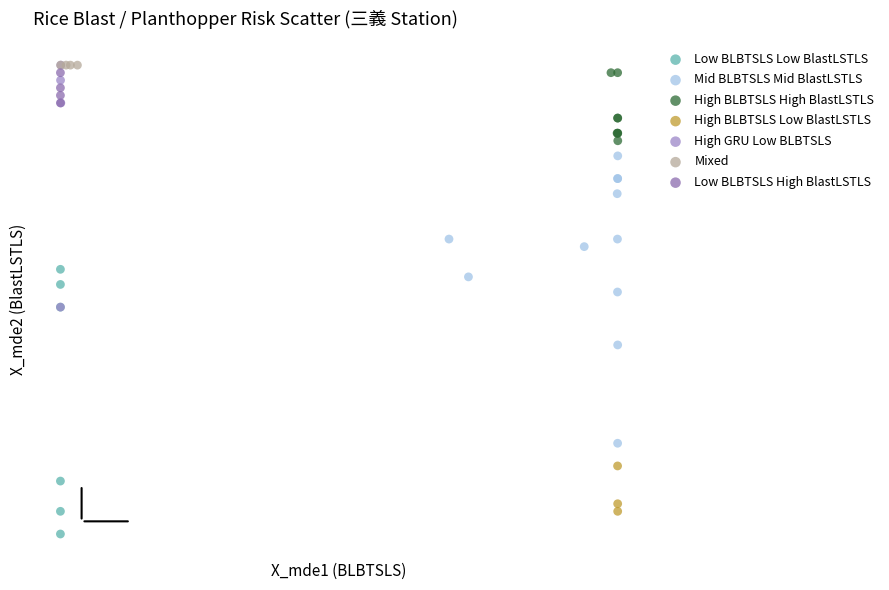

What are all the series names shown in the legend?

Low BLBTSLS Low BlastLSTLS, Mid BLBTSLS Mid BlastLSTLS, High BLBTSLS High BlastLSTLS, High BLBTSLS Low BlastLSTLS, High GRU Low BLBTSLS, Mixed, Low BLBTSLS High BlastLSTLS